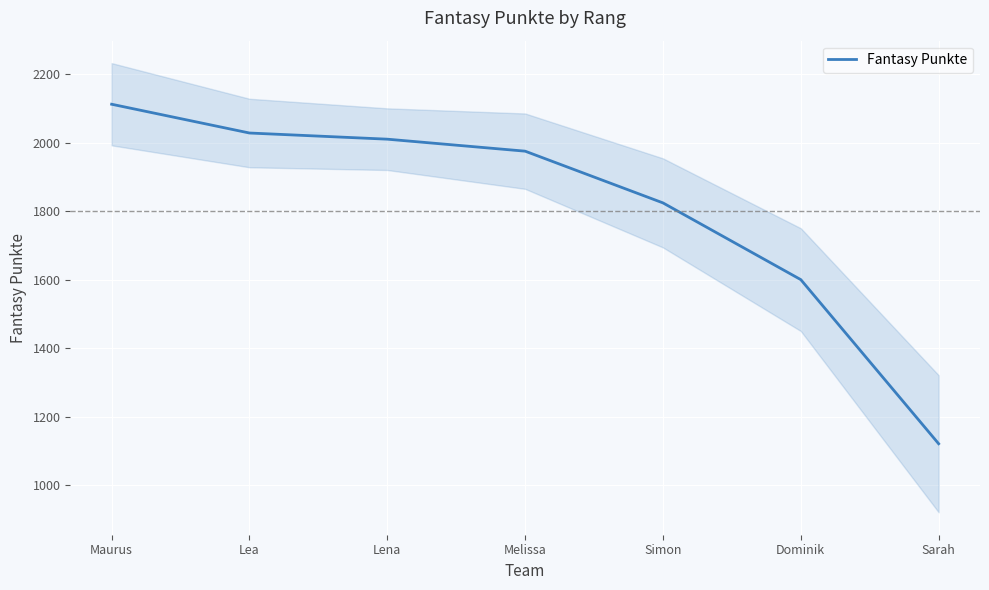

At which label does the data first exceed 1975?

Maurus